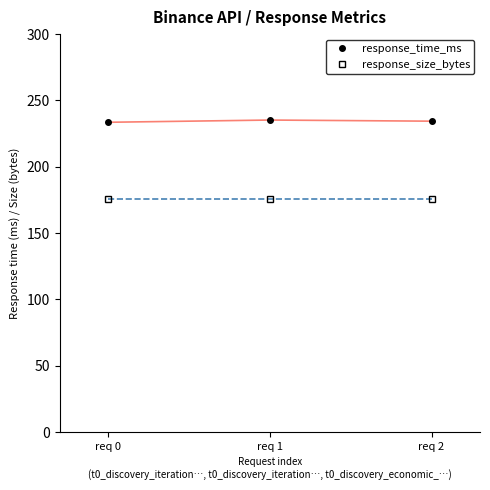

What is the average value of the response_size_bytes series?

176.0